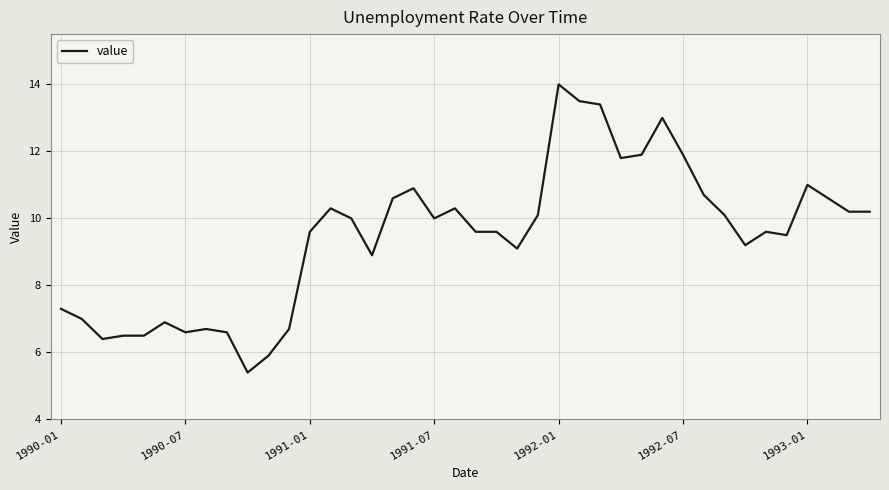

Reading right to left, transcribe all the data shown in this chart.

10.2	10.2	10.6	11.0	9.5	9.6	9.2	10.1	10.7	11.9	13.0	11.9	11.8	13.4	13.5	14.0	10.1	9.1	9.6	9.6	10.3	10.0	10.9	10.6	8.9	10.0	10.3	9.6	6.7	5.9	5.4	6.6	6.7	6.6	6.9	6.5	6.5	6.4	7.0	7.3